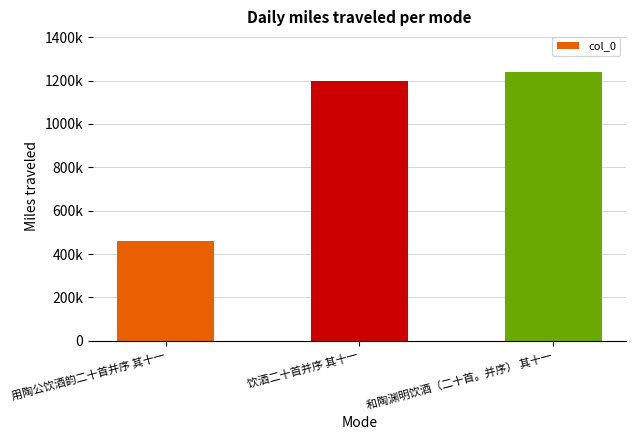

Which label corresponds to the largest value in the chart?

和陶渊明饮酒（二十首。并序） 其十一